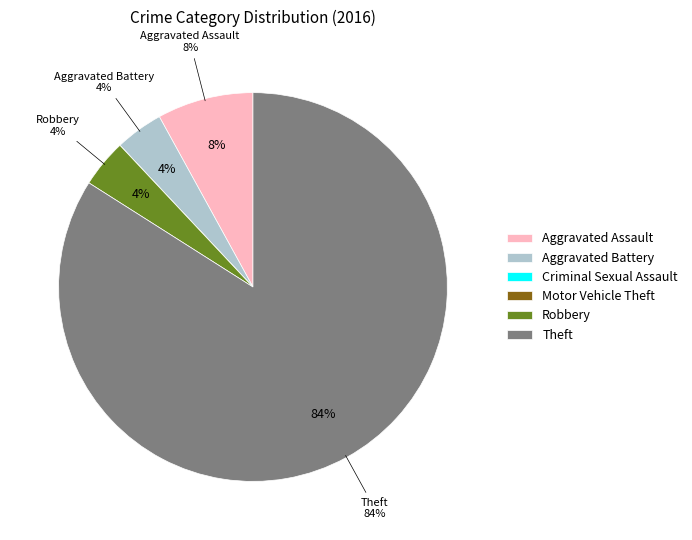

Is the sum of Criminal Sexual Assault and Aggravated Assault greater than half?

No